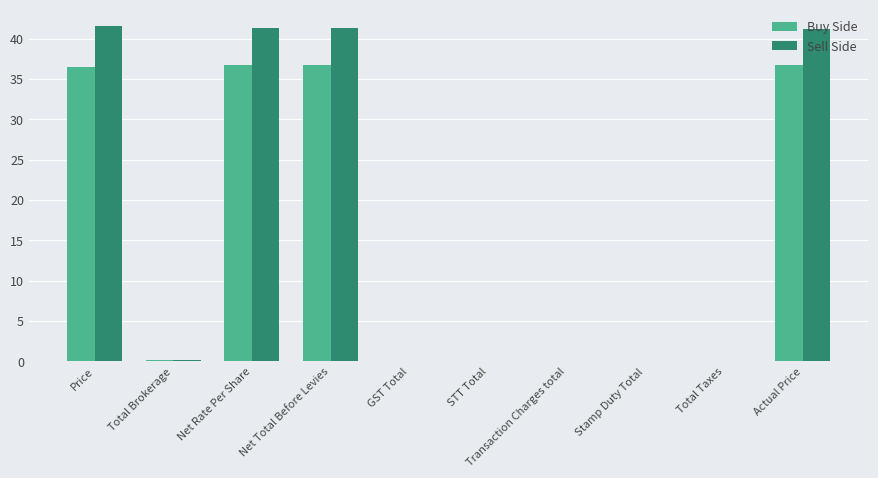

Count the number of categories in the chart.

10